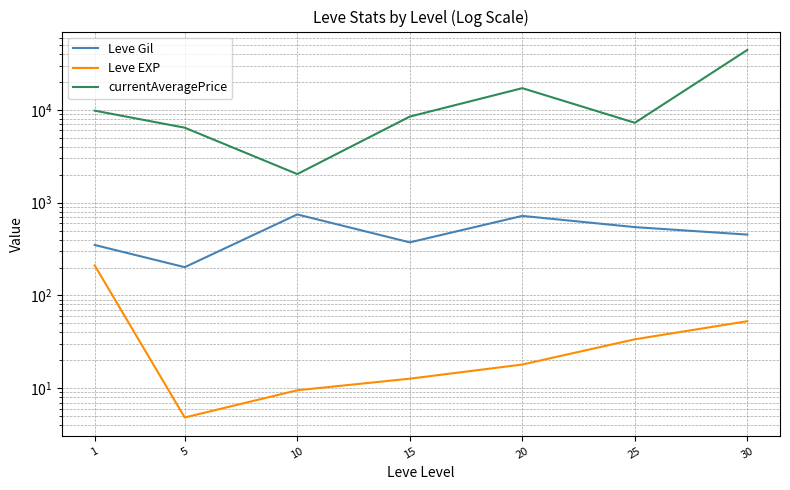

Is it true that Leve Gil equals 201.7 at 5?

True